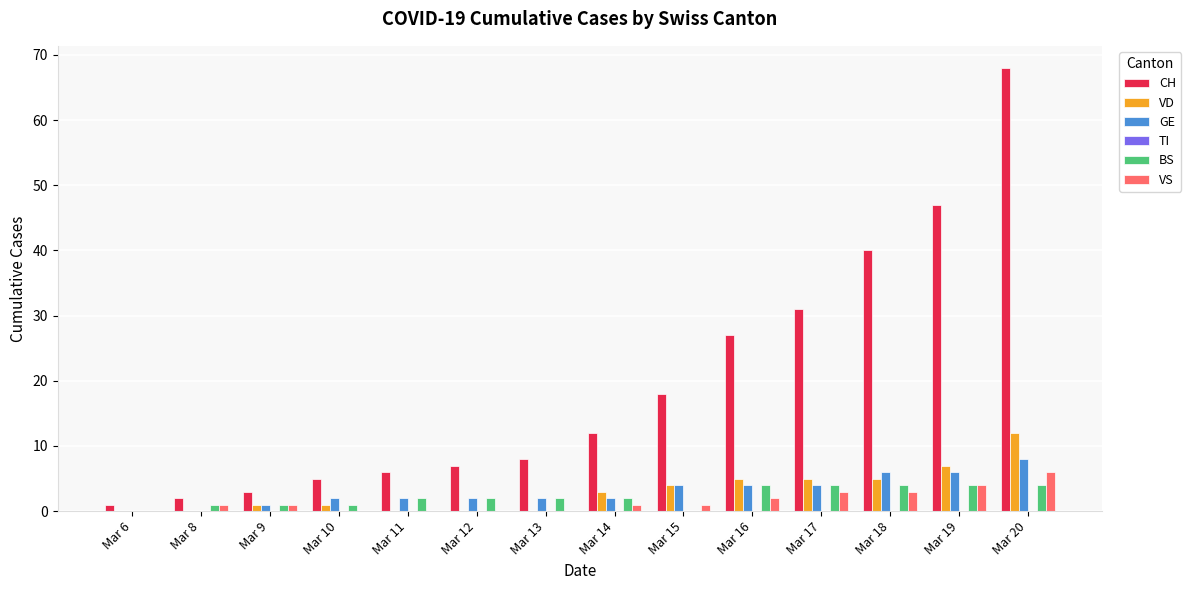

Is it true that GE equals 2 at Mar 14?

True